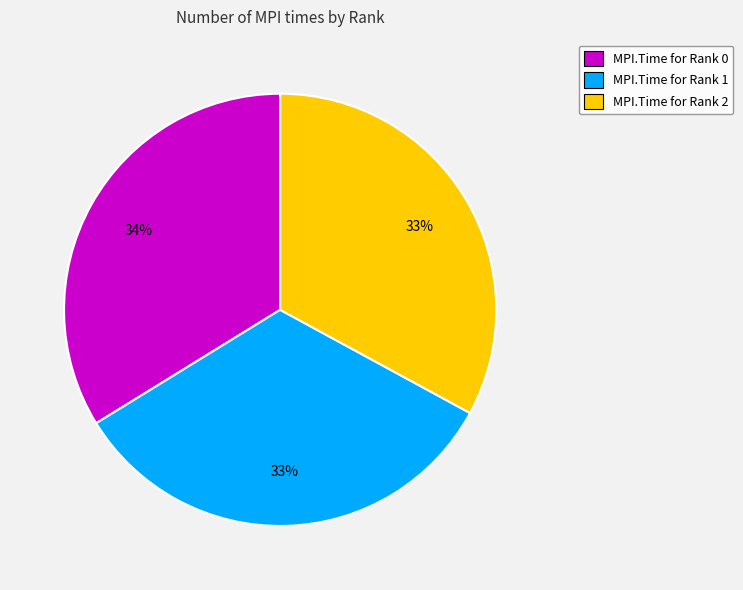

Does any single category account for the majority?

No